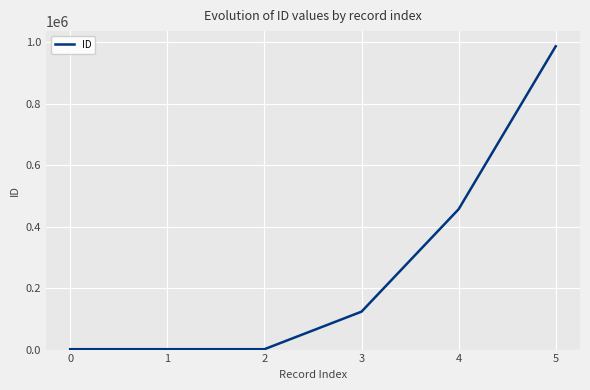

What is the sum of all values?

1571538